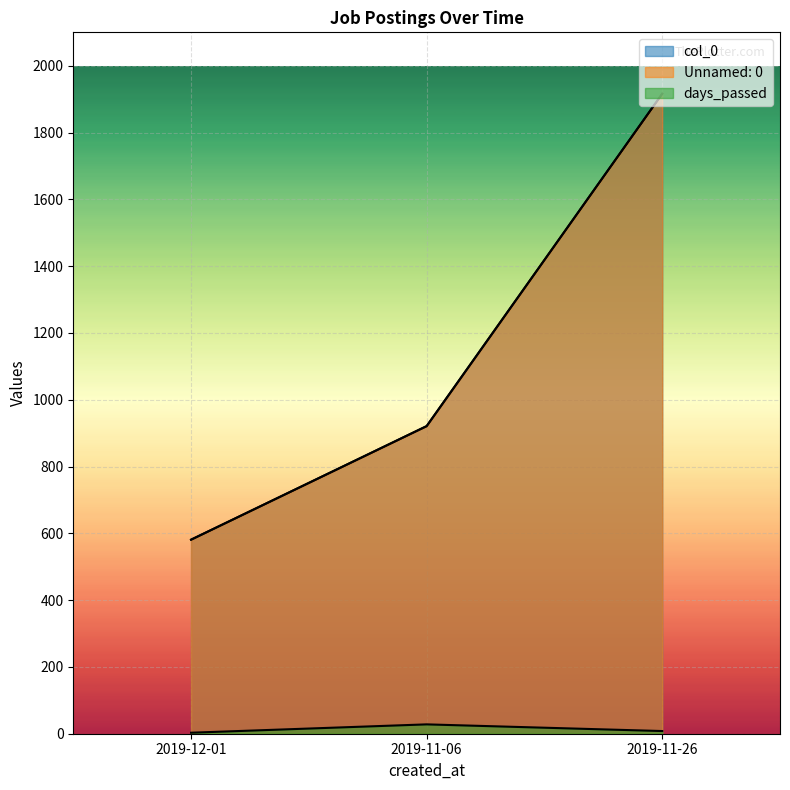

What is the difference between the days_passed values at 2019-12-01 and 2019-11-26?

5